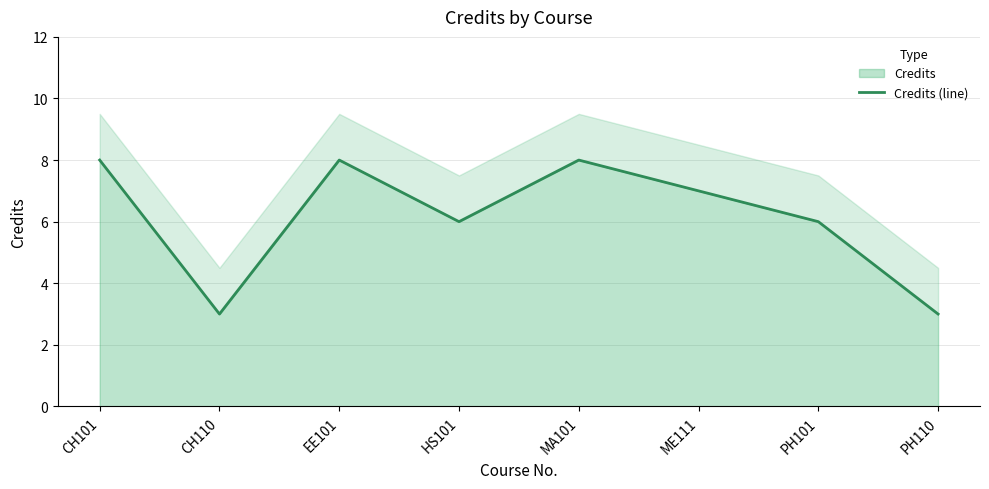

What is the difference between the second highest and second lowest values?

5